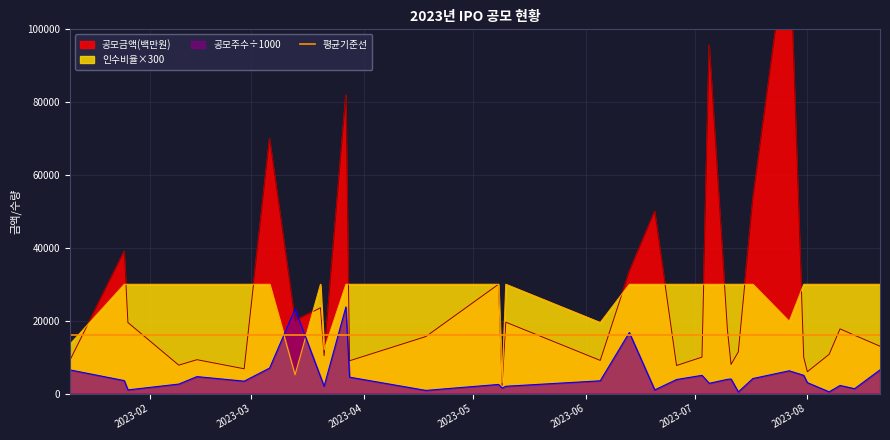

The 공모주수 series shows 7790.7 at 2023-03-20. True or false?

False